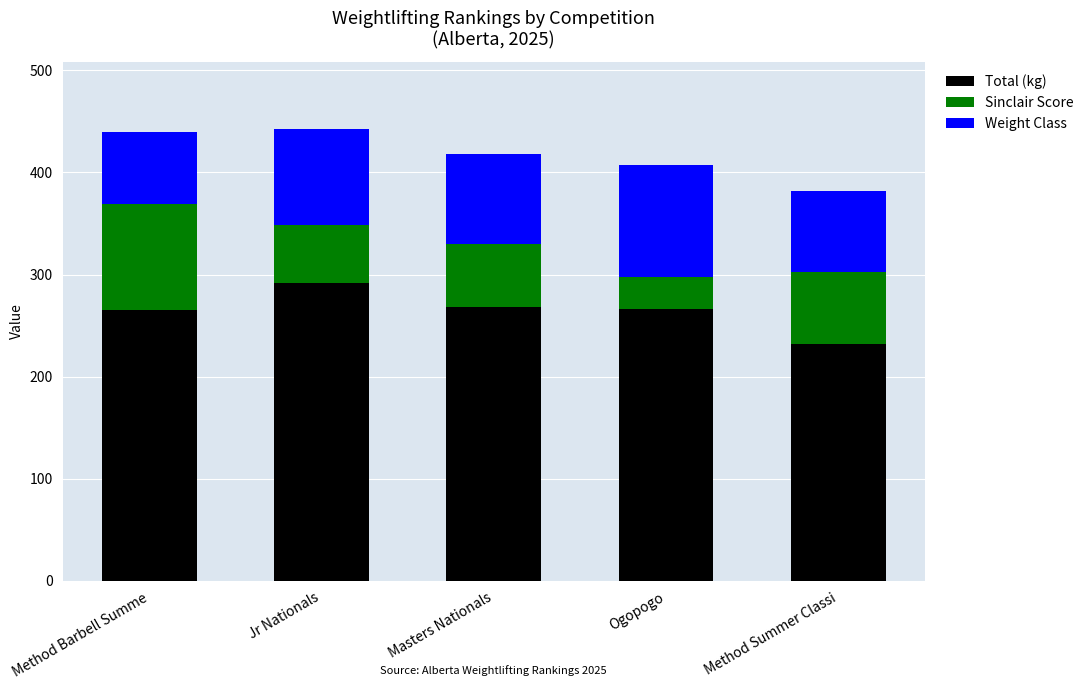

Where does the Total (kg) series first go above 266?

Jr Nationals